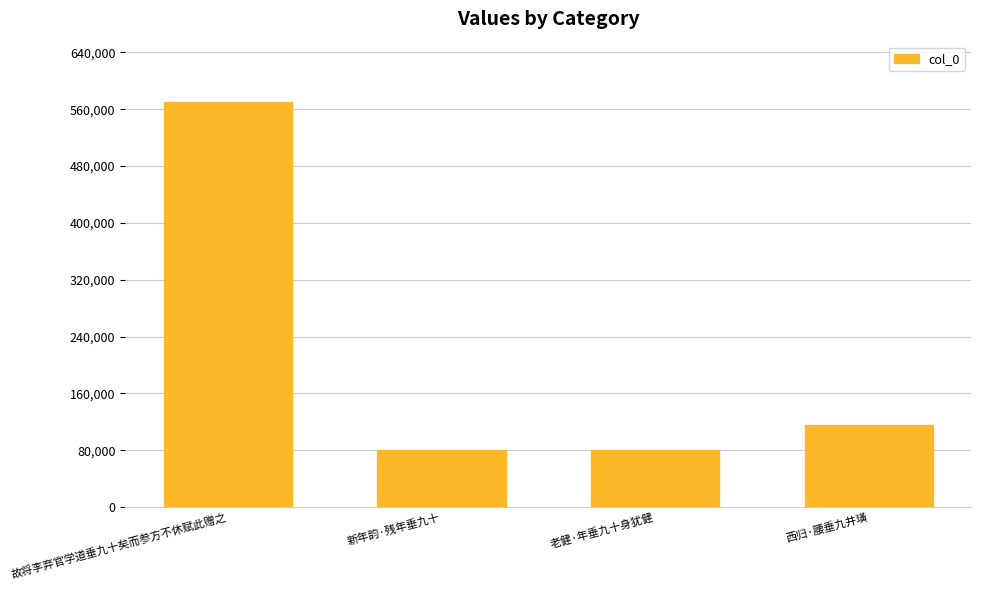

At which label is the value closest to 325084?

西归·腰垂九井璜